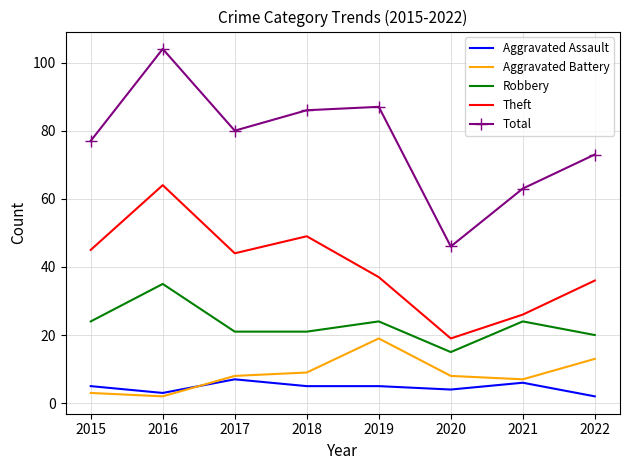

At how many categories does at least one series exceed 95?

1